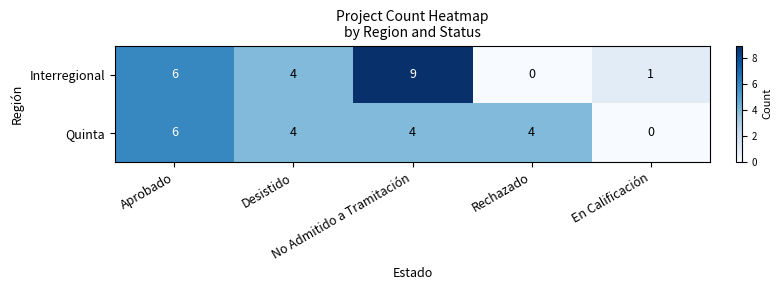

How many Interregional values are between 1 and 6?

3